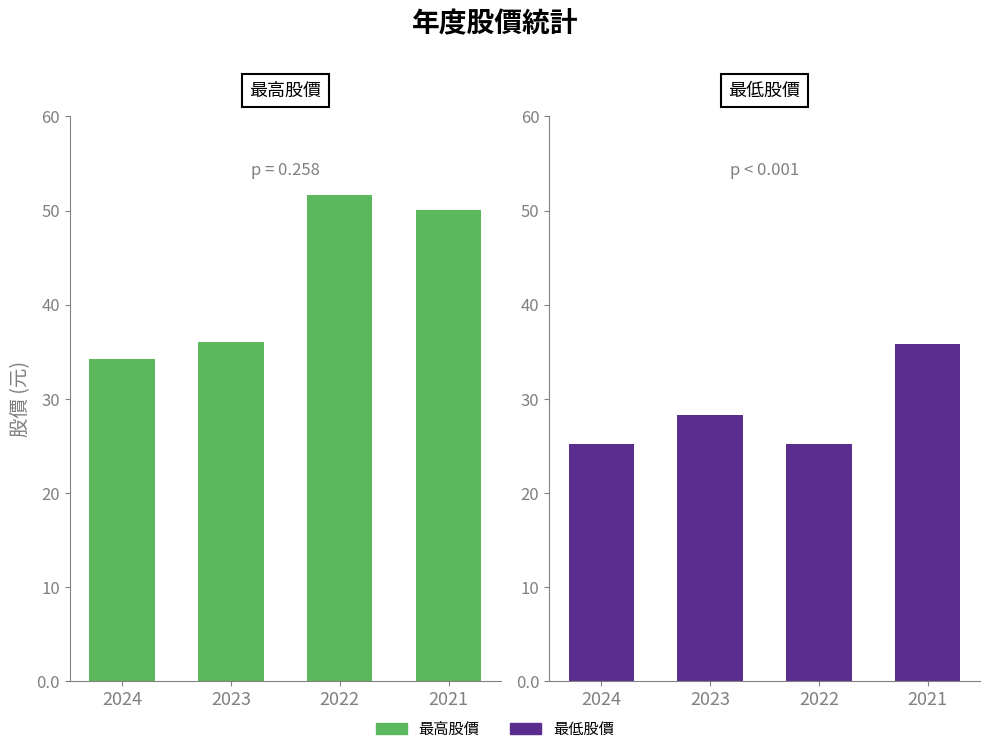

What is the value of the 最低股價 bar at the 3rd from the left?

25.2